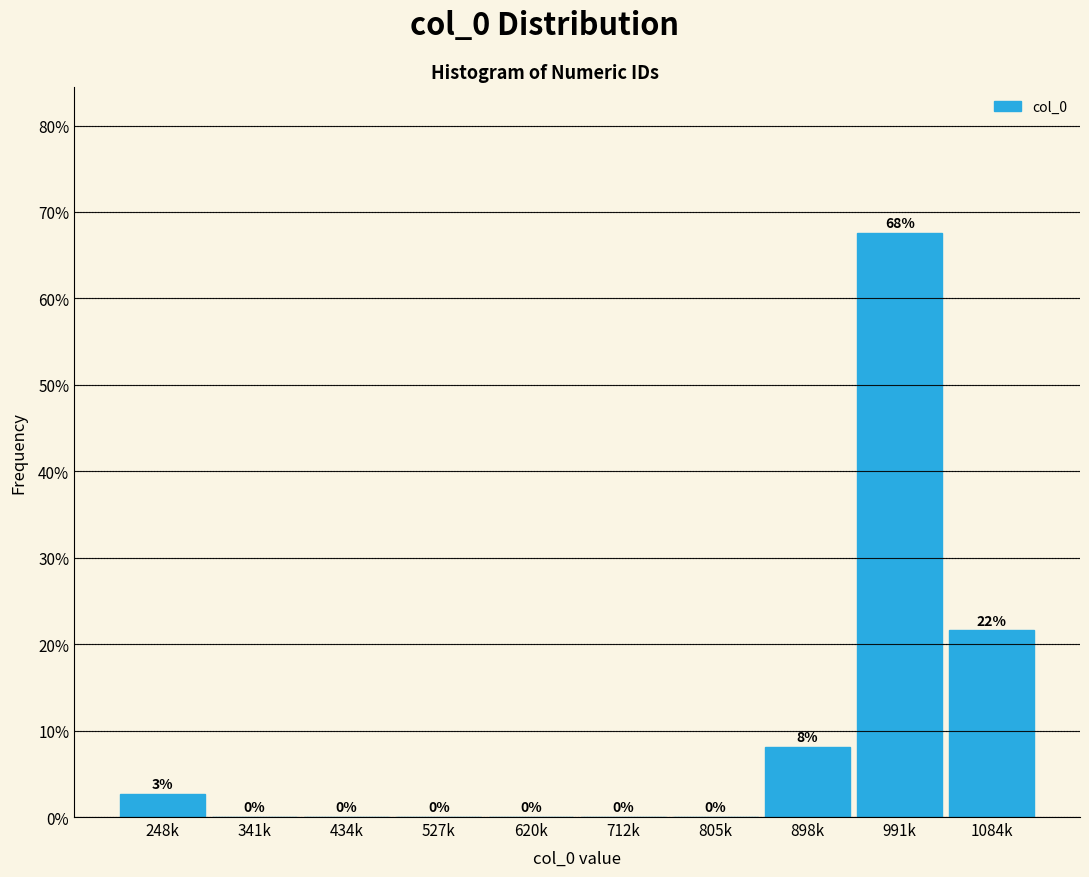

What is the greatest value displayed?

67.6